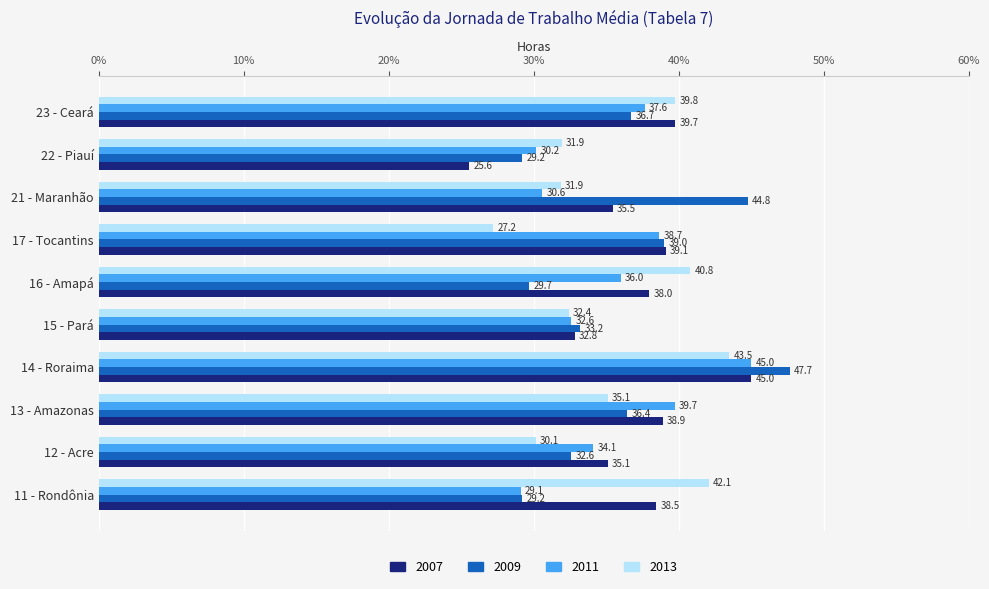

Which series changed the most between 14 - Roraima and 23 - Ceará?

2009